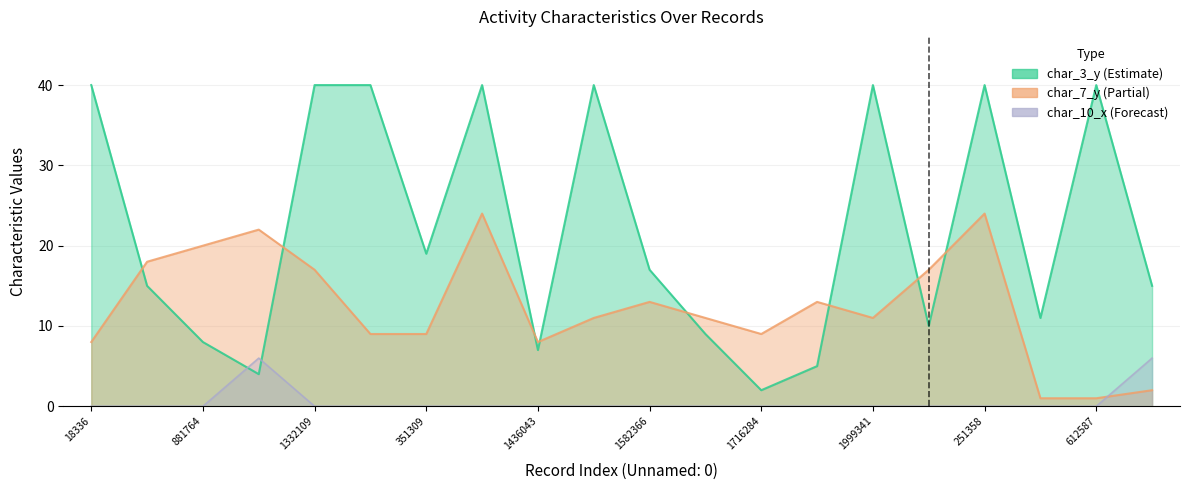

How many categories are shown in the chart?

20